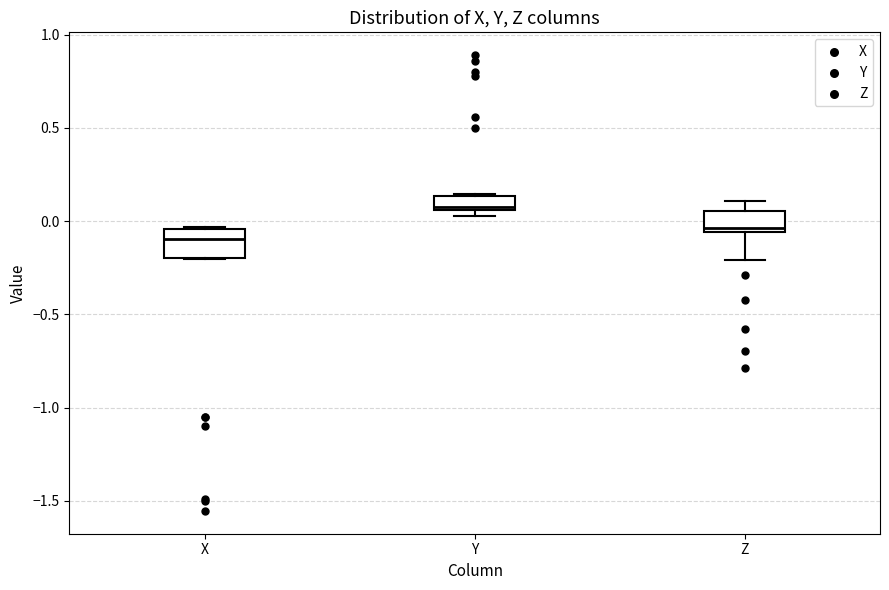

Reading left to right, transcribe this box plot: for each box, give where its median line is, the range the box spans, and where its two whiskers end, as read against the y-axis. The values are not printed on the chart, so give them approximately, as read against the axis.

X: median -0.10, box -0.20 to -0.05, whiskers -0.20 to -0.05
Y: median 0.10, box 0.05 to 0.15, whiskers 0.05 (just below the box's lower edge) to 0.15
Z: median -0.05 (just above the box's lower edge), box -0.05 to 0.05, whiskers -0.20 to 0.10